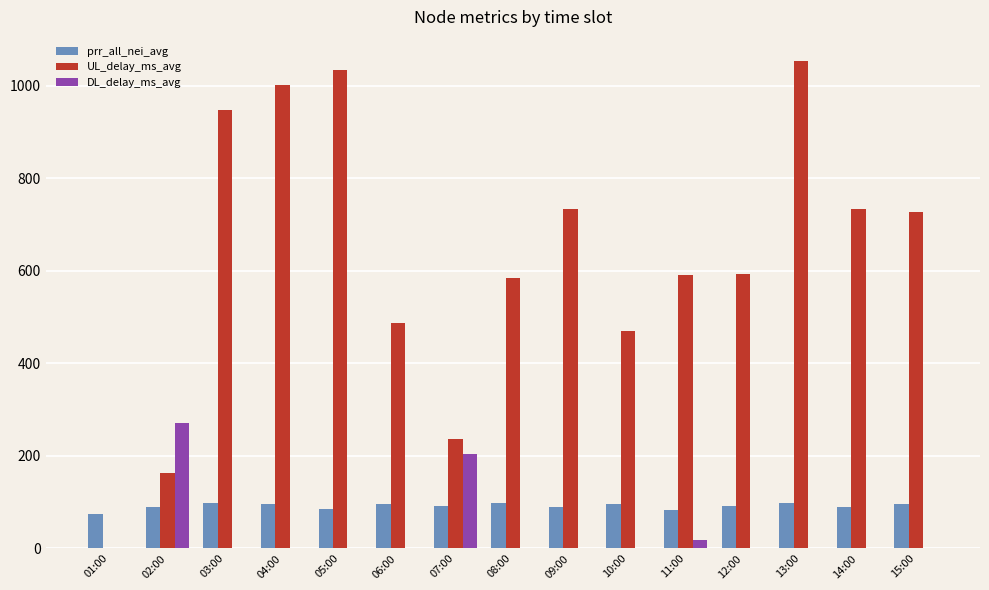

What is the maximum value shown in the chart?

1053.4